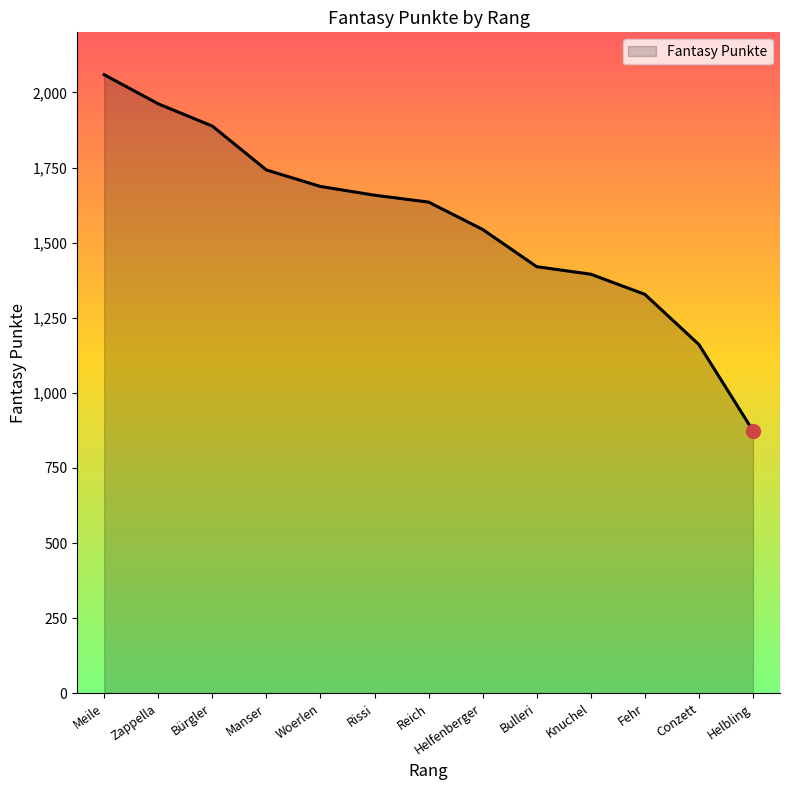

Reading right to left, transcribe all the data shown in this chart.

874	1161	1328	1395	1420	1544	1635	1658	1687	1742	1888	1962	2059